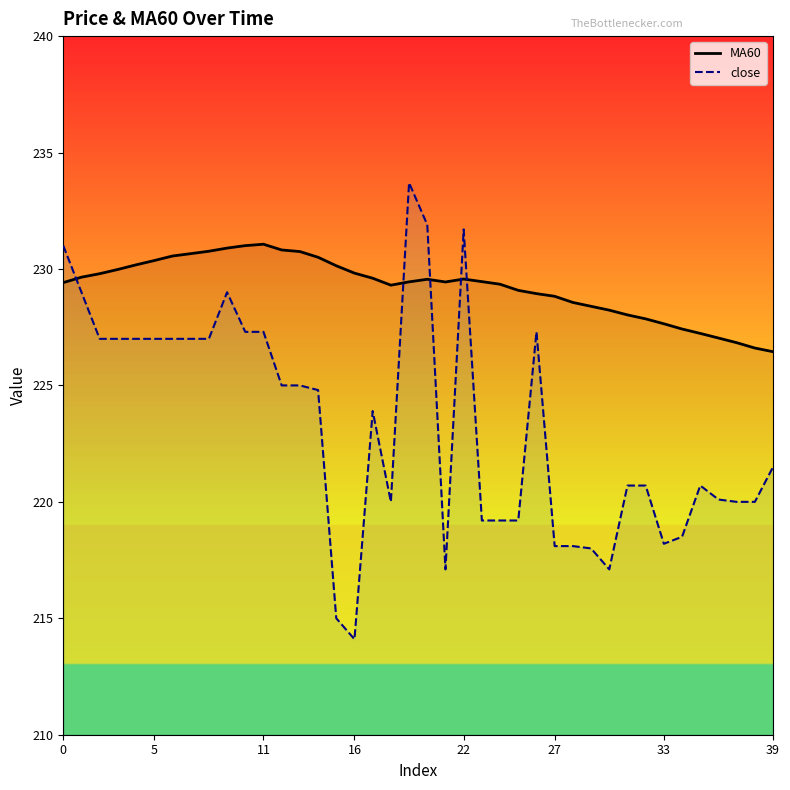

How many values in the close series are below 223?

20